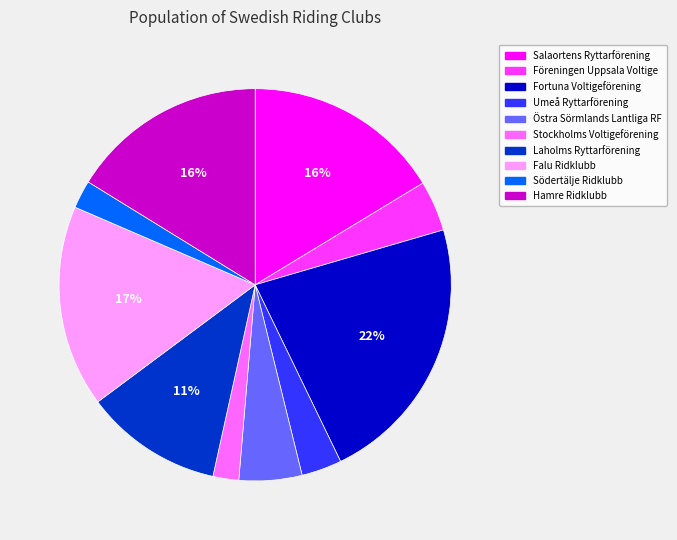

To the nearest percent, what is the average slice percentage?

10%